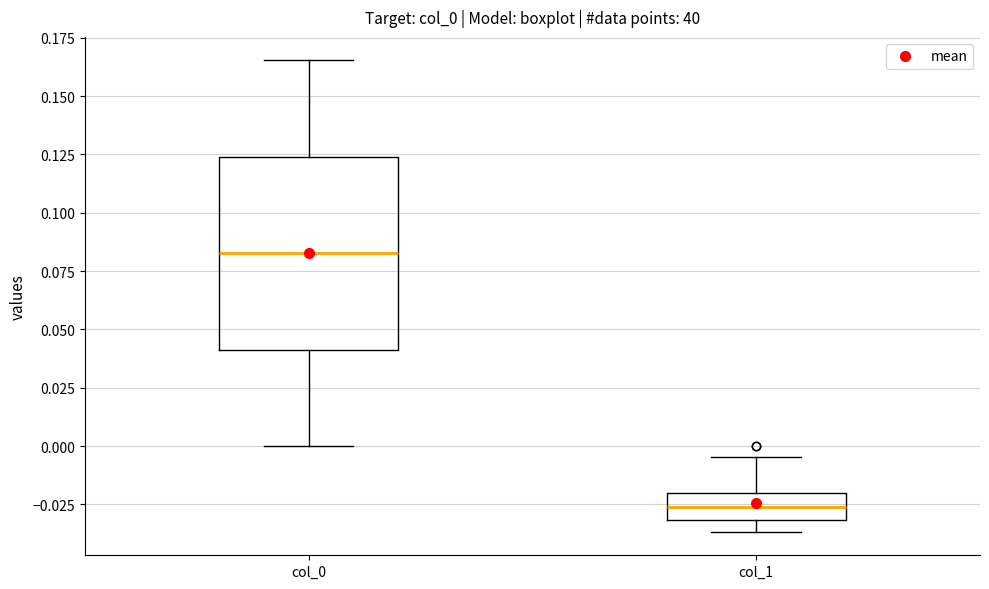

Which box's median line is the lowest?

col_1